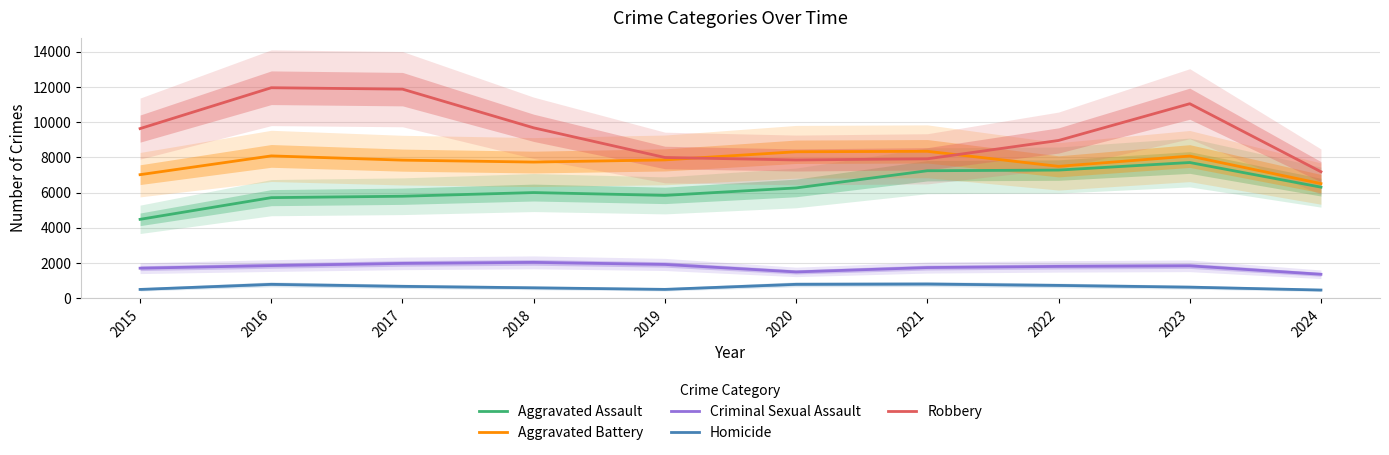

What is the lowest value of the Aggravated Assault series?

4480